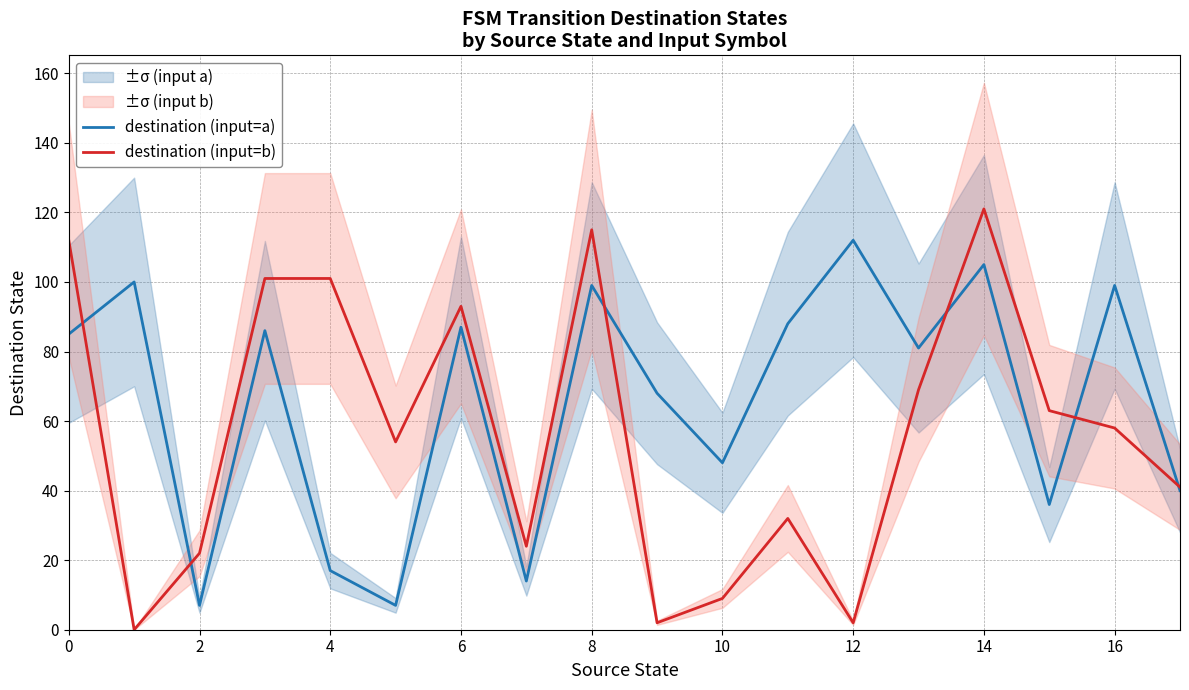

At which label is destination (input=b) closest to 60?

16